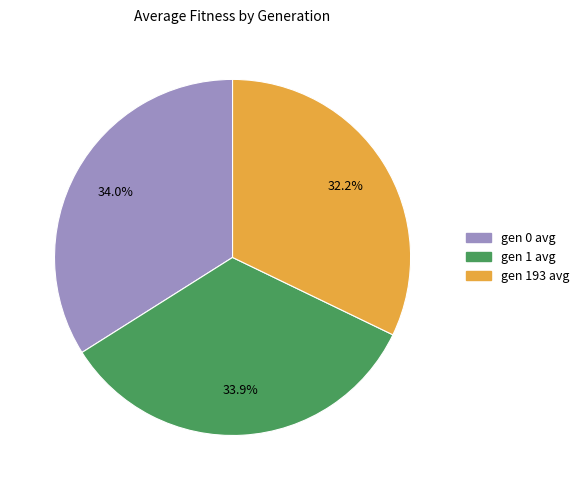

Does gen 0 avg represent more than half of the total?

No